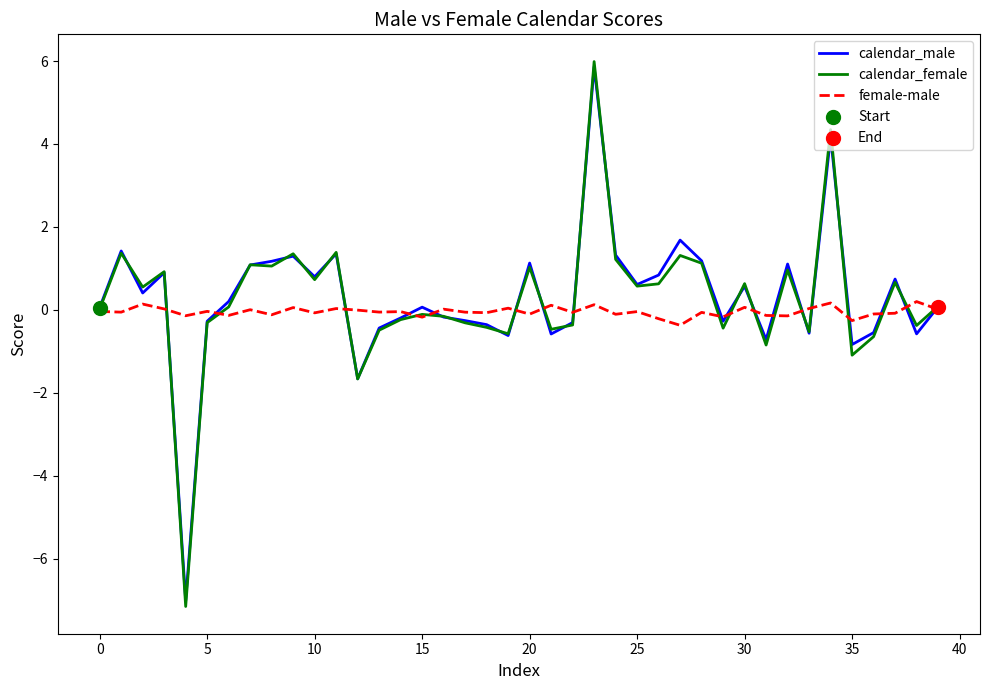

What is the greatest value displayed?

6.0